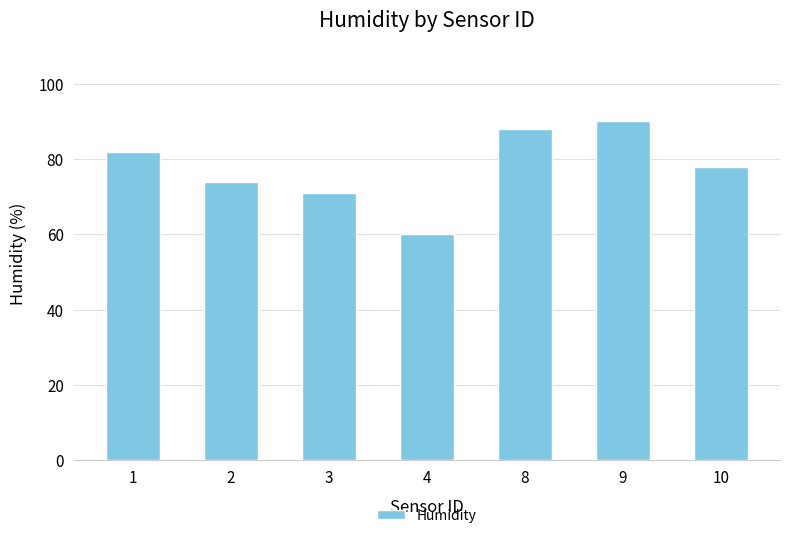

What is the value of the 6th bar from the left?

90